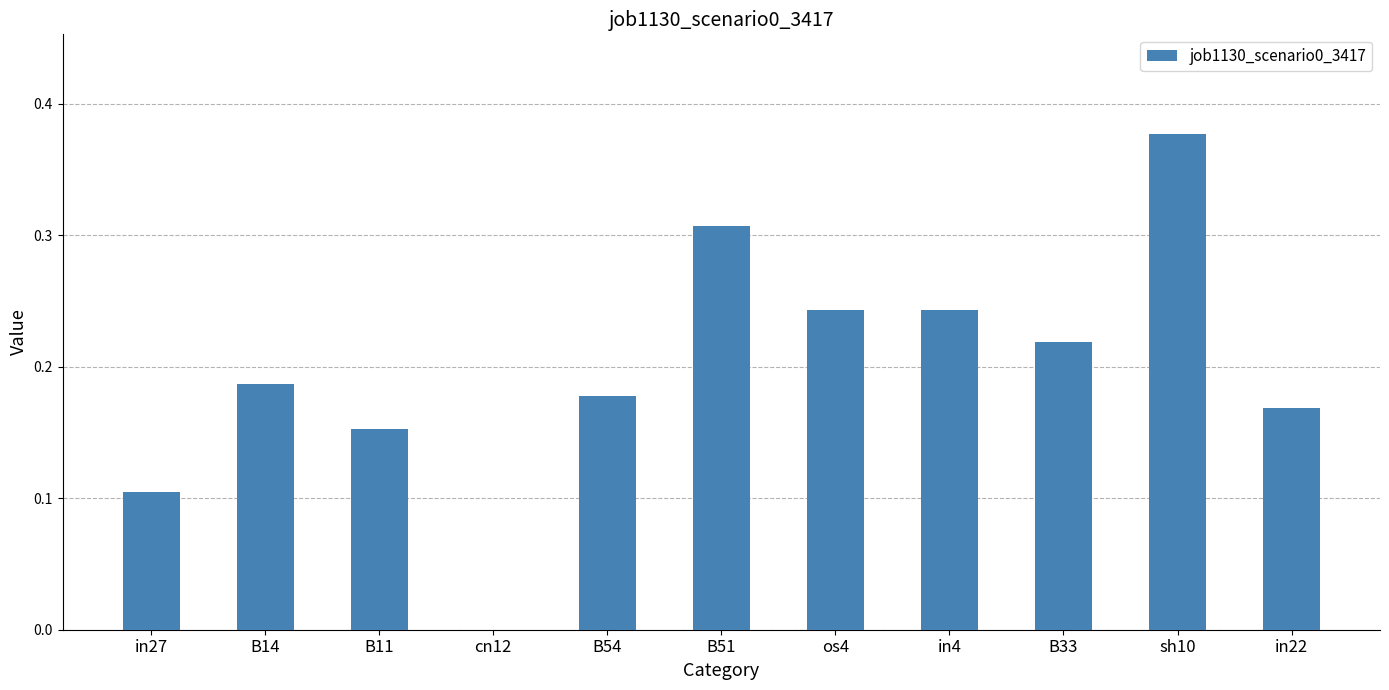

What is the sum of all values?

2.2